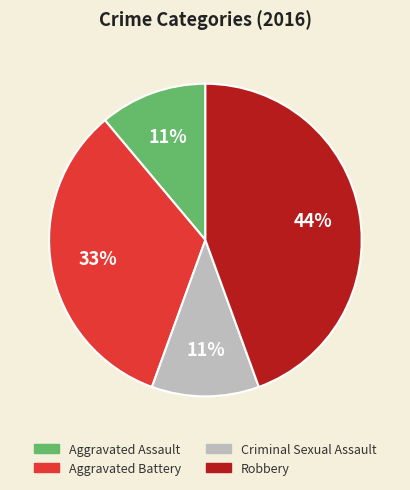

To the nearest percent, what portion does Criminal Sexual Assault represent?

11%